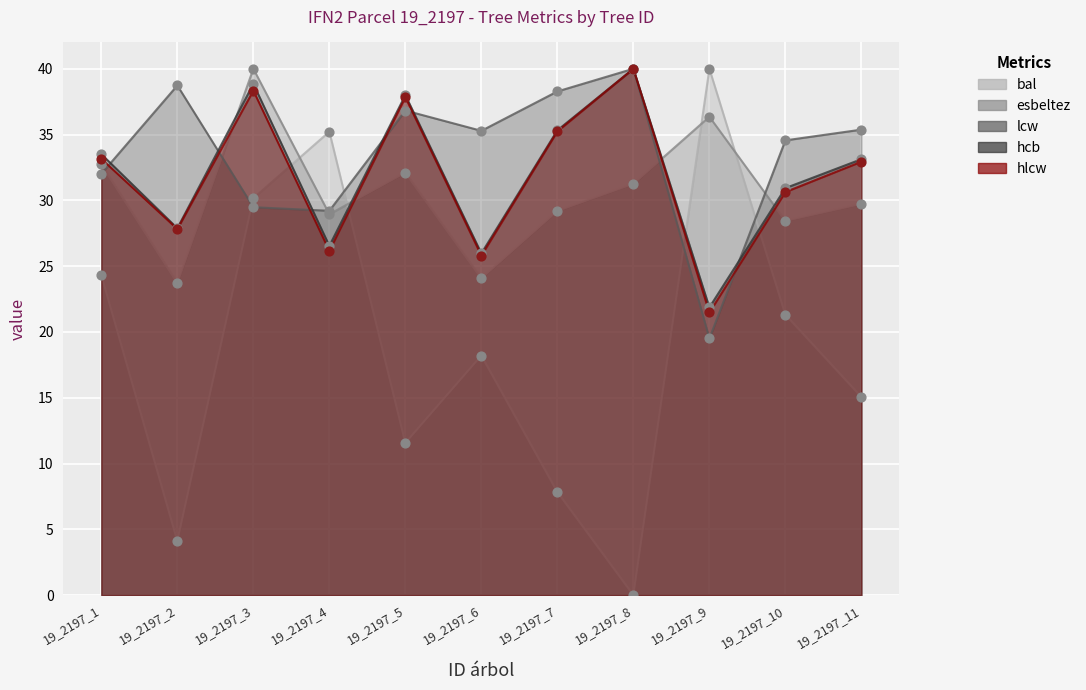

Is the value of lcw at 19_2197_2 greater than the value of hcb at 19_2197_1?

Yes